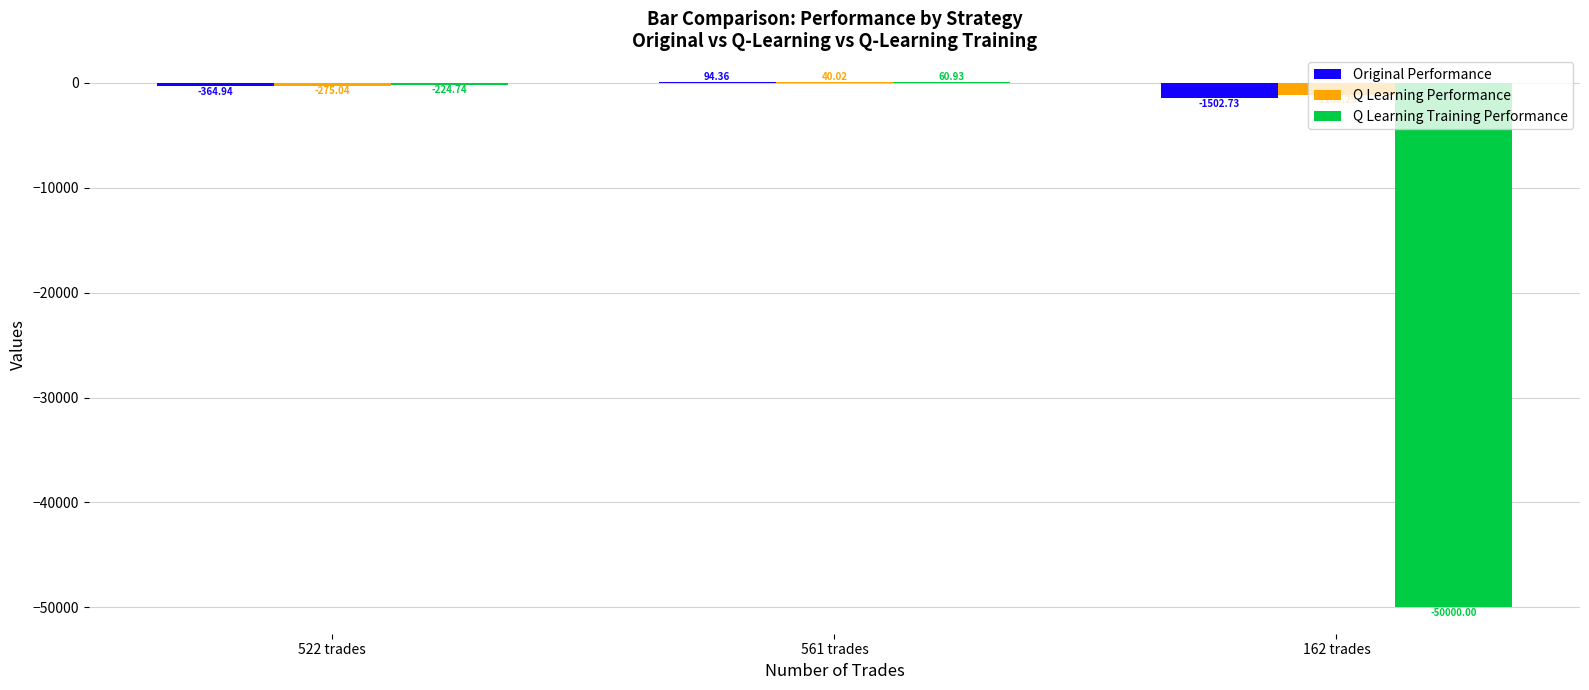

At which category is the sum across all series the highest?

561 trades